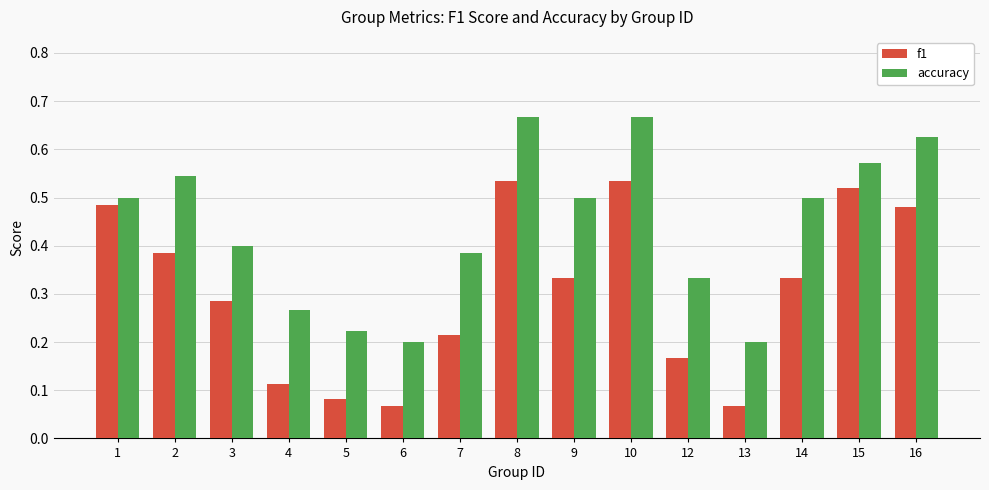

What is the sum of all accuracy values?

6.6